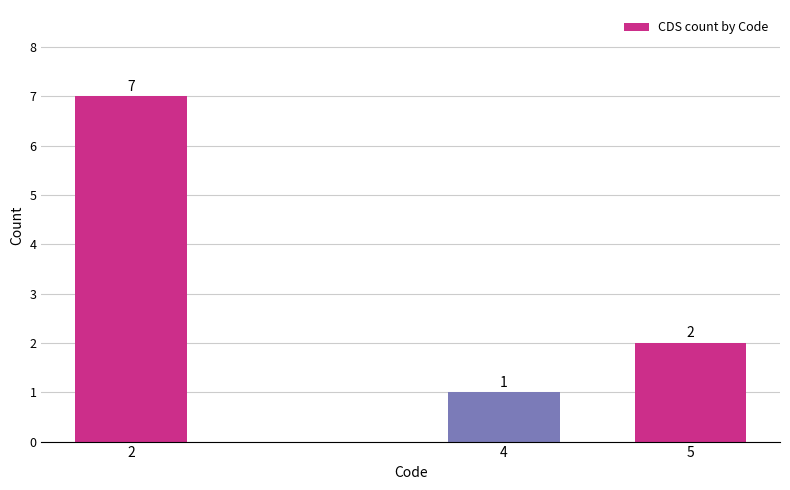

At which label is the value closest to 4?

5